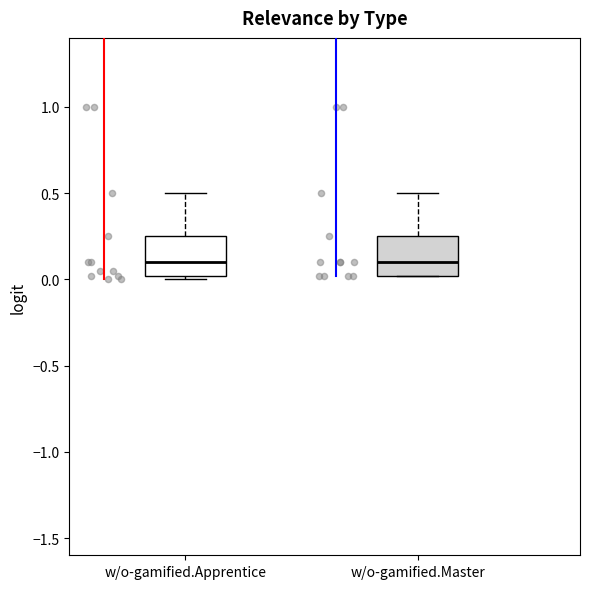

Reading left to right, transcribe this box plot: for each box, give where its median line is, the range the box spans, and where its two whiskers end, as read against the y-axis. The values are not printed on the chart, so give them approximately, as read against the axis.

w/o-gamified.Apprentice: median 0.10, box 0.00 to 0.25, whiskers 0.00 (just below the box's lower edge) to 0.50
w/o-gamified.Master: median 0.10, box 0.00 to 0.25, whiskers 0.00 to 0.50